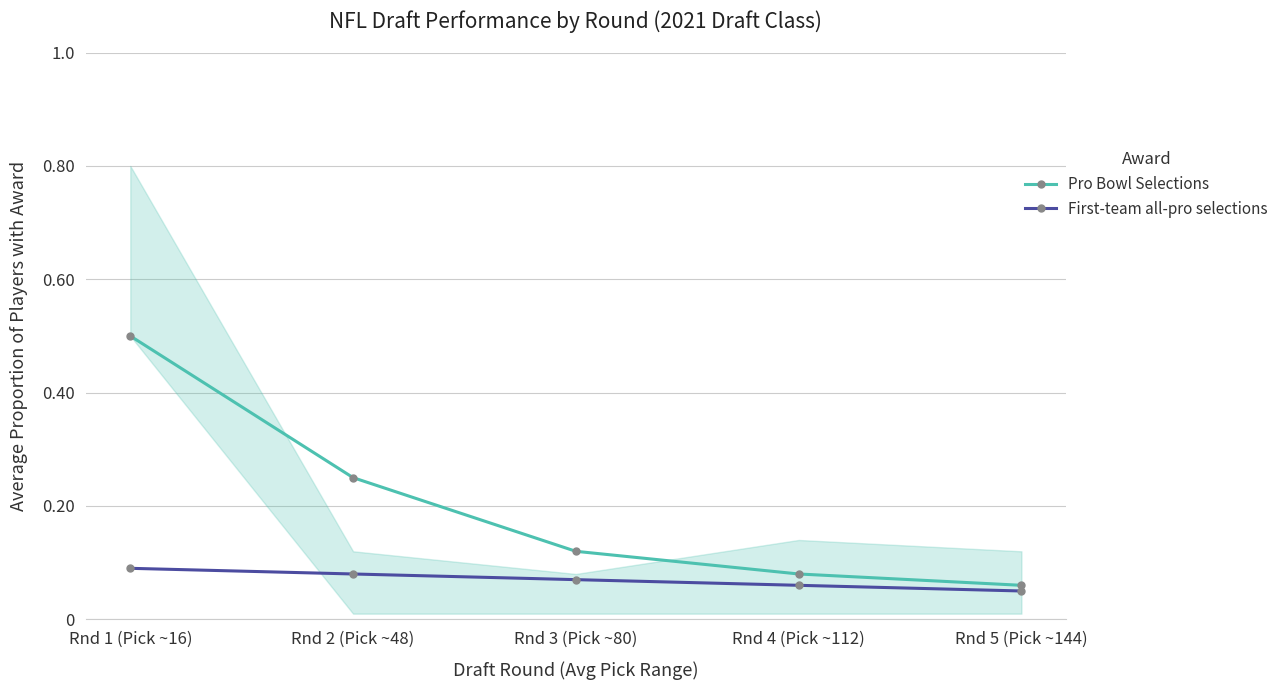

The value of Pro Bowl Selections at Rnd 3 (Pick ~80) is 0.2. True or false?

False